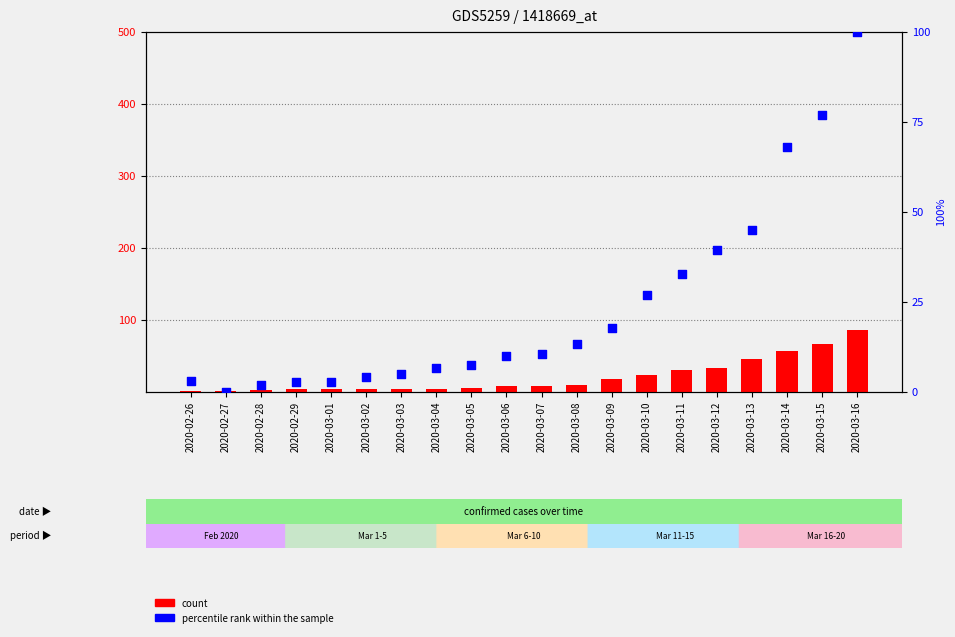

Which series reaches the maximum Y coordinate?

percentile rank within the sample